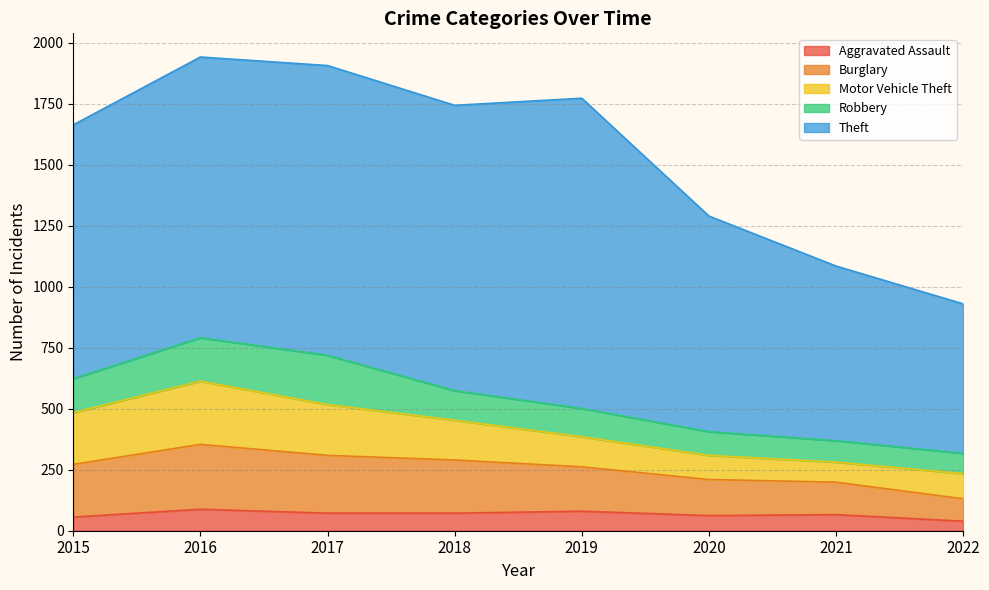

List the series in order of their peak value, highest first.

Theft, Burglary, Motor Vehicle Theft, Robbery, Aggravated Assault